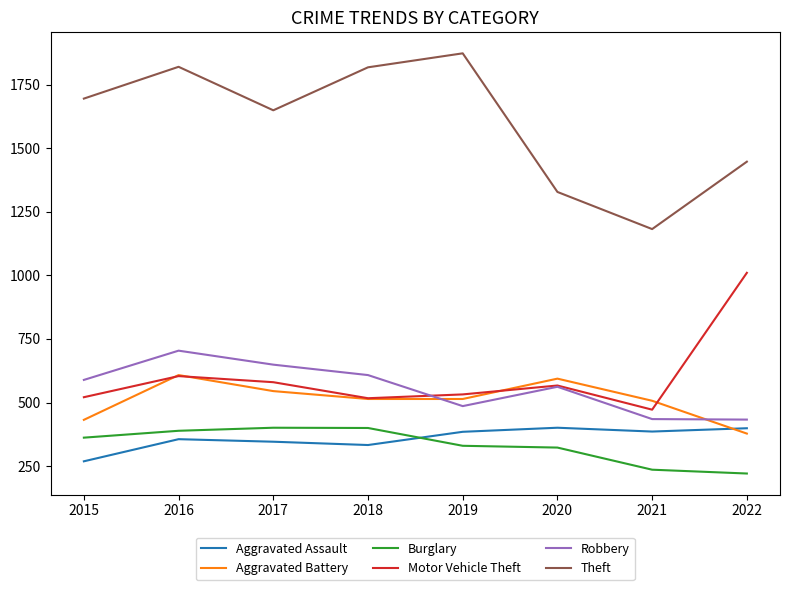

Where is Robbery nearest to the value 568?

2020